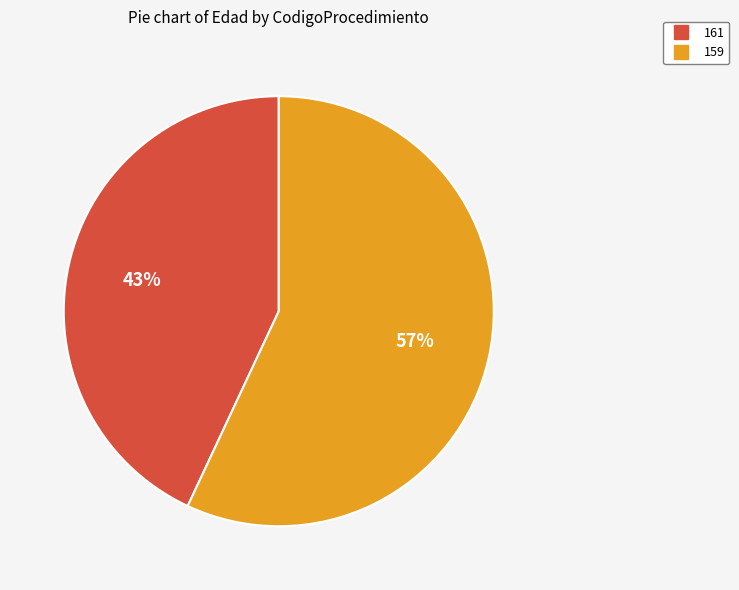

Which has a higher value, 159 or 161?

159